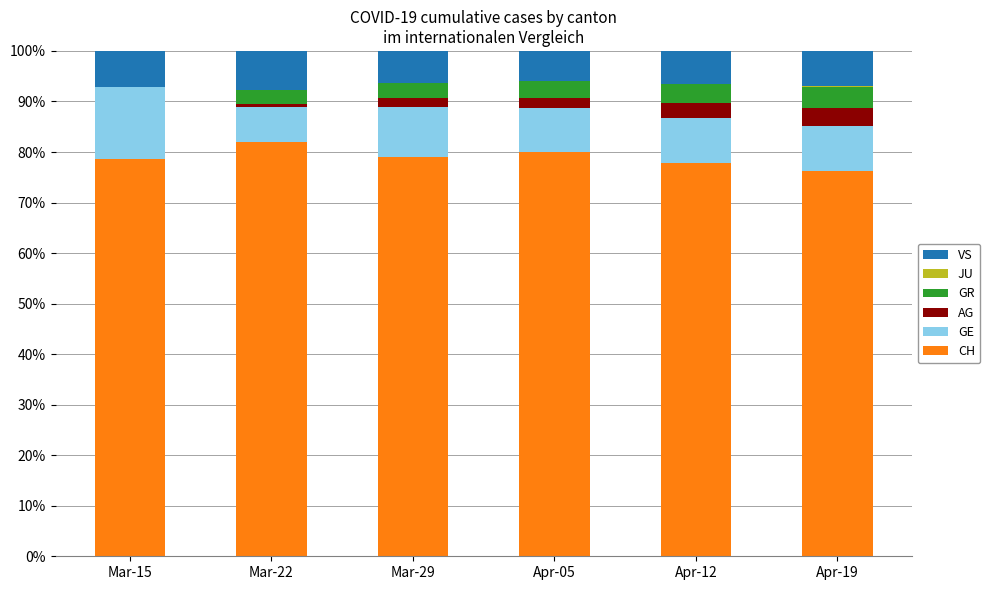

What is the total value across all series at Mar-15?

100.0